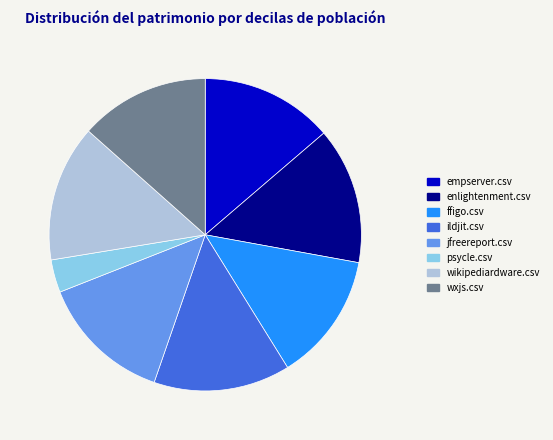

Count the number of slices in the pie.

8